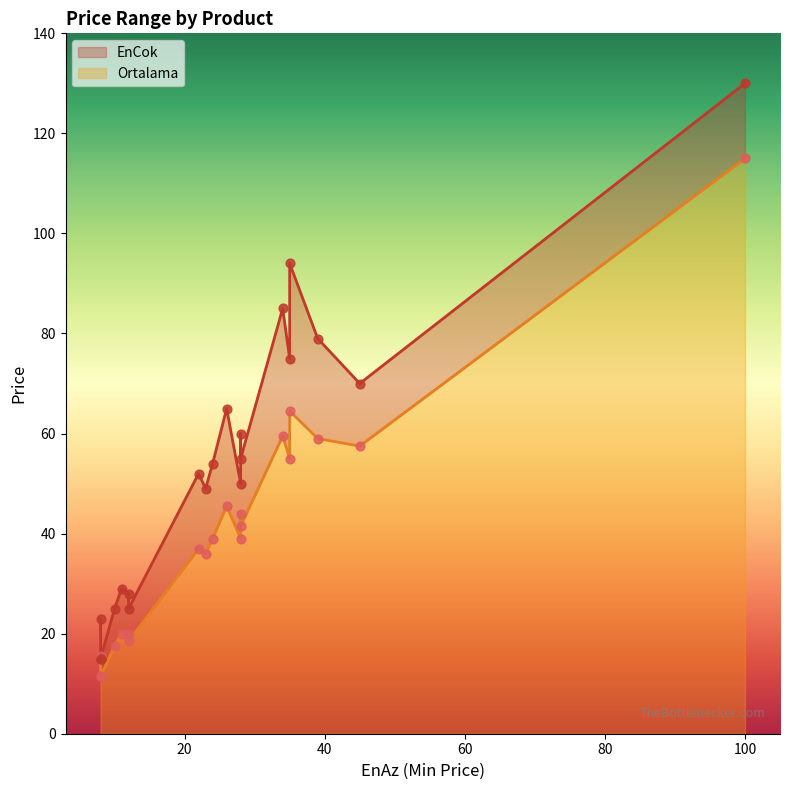

Which series contains the highest Y value?

EnCok